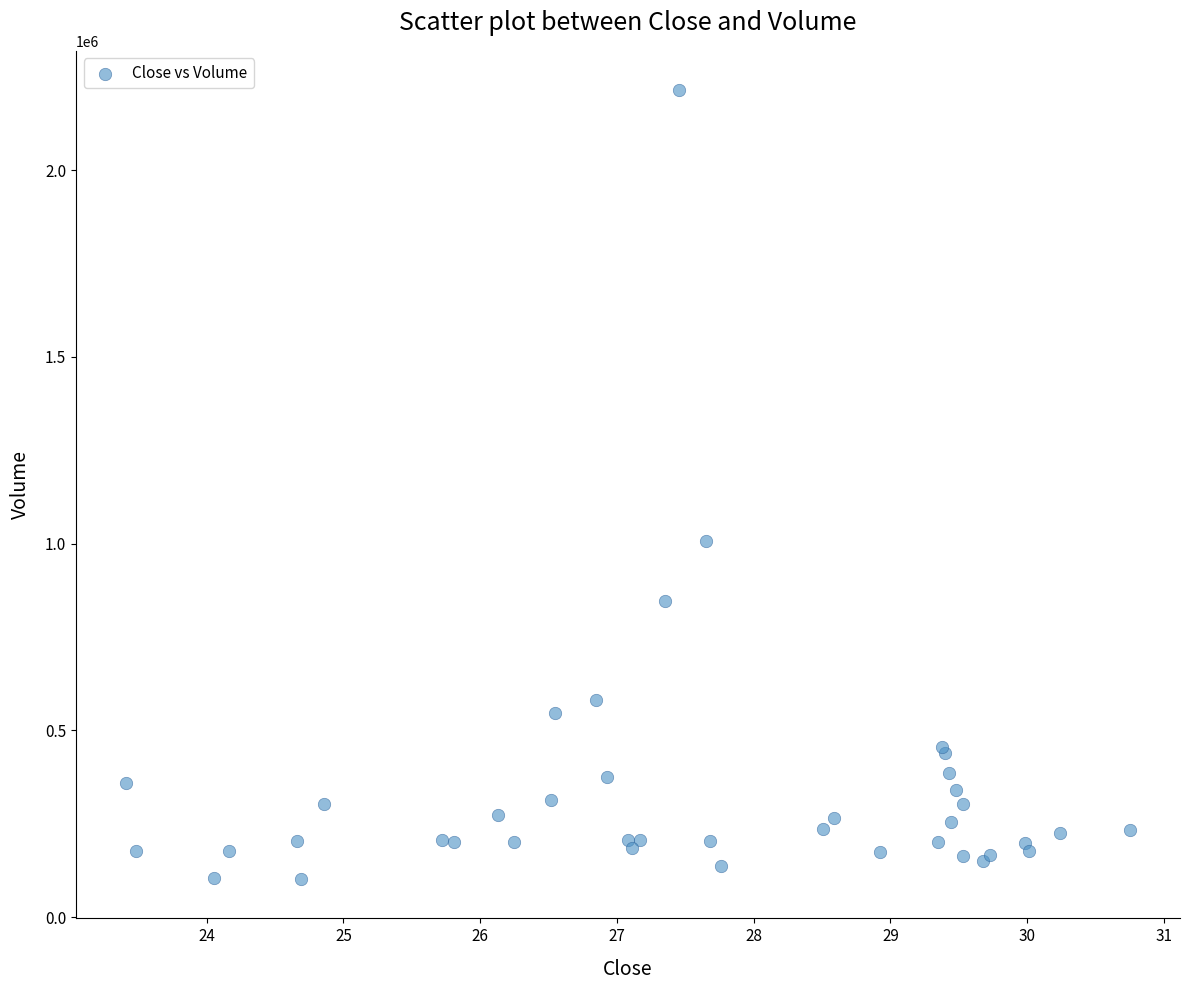

What Y value in the scatter plot is closest to 1157850?

1006800